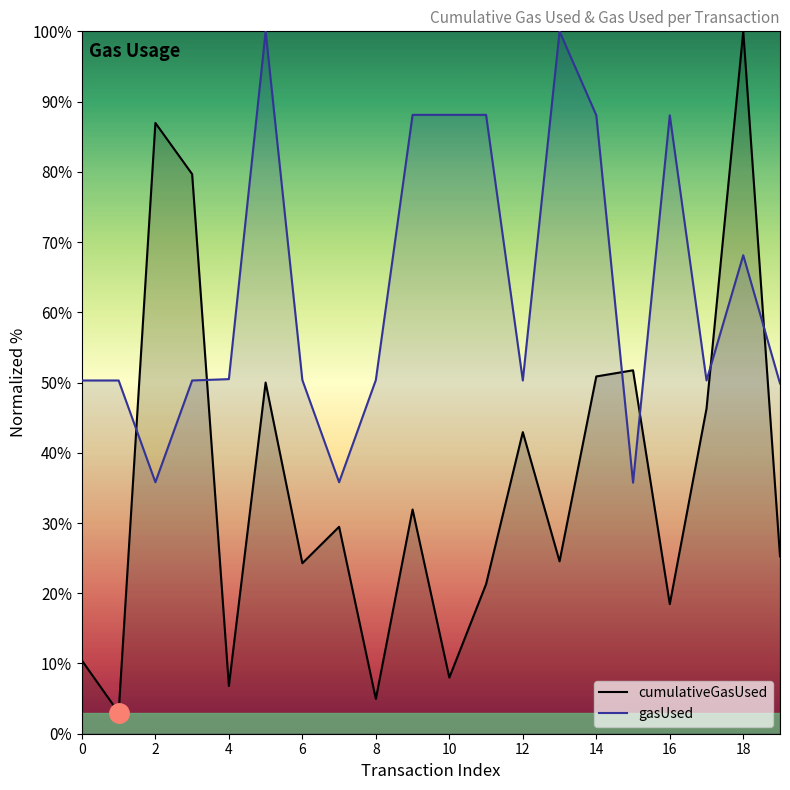

Rank the series by their maximum value, from lowest to highest.

cumulativeGasUsed, gasUsed